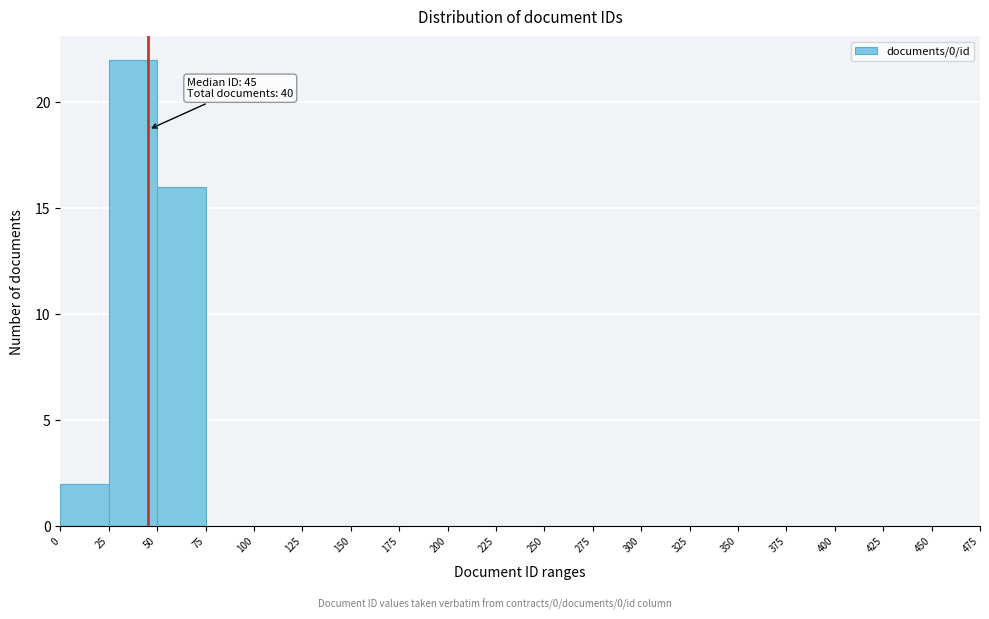

Over which range of the x-axis is the bar tallest?

25 to 50